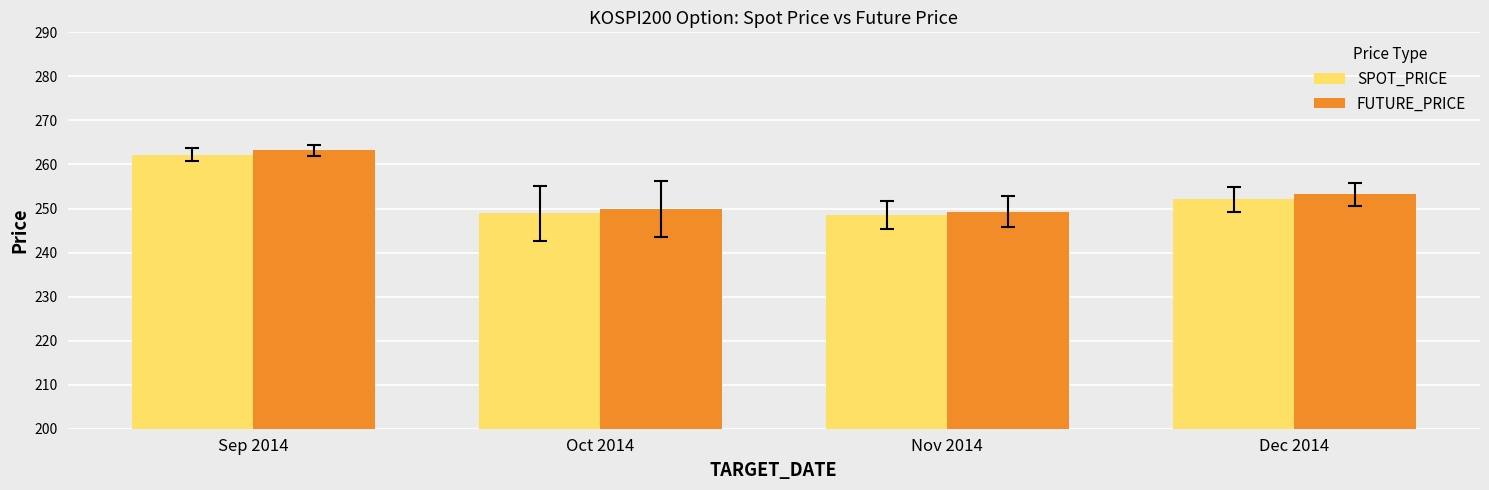

What is the minimum value shown in the chart?

248.5